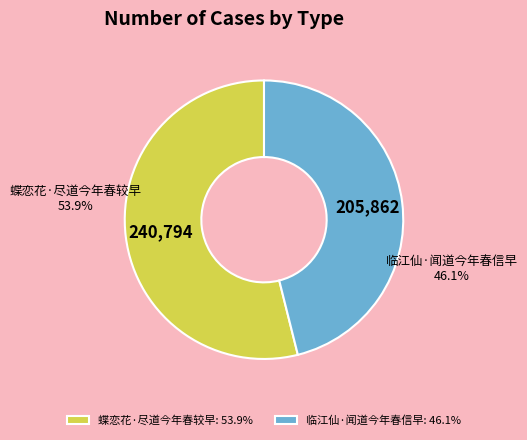

The 蝶恋花·尽道今年春较早 slice represents 54% of the pie. True or false?

True